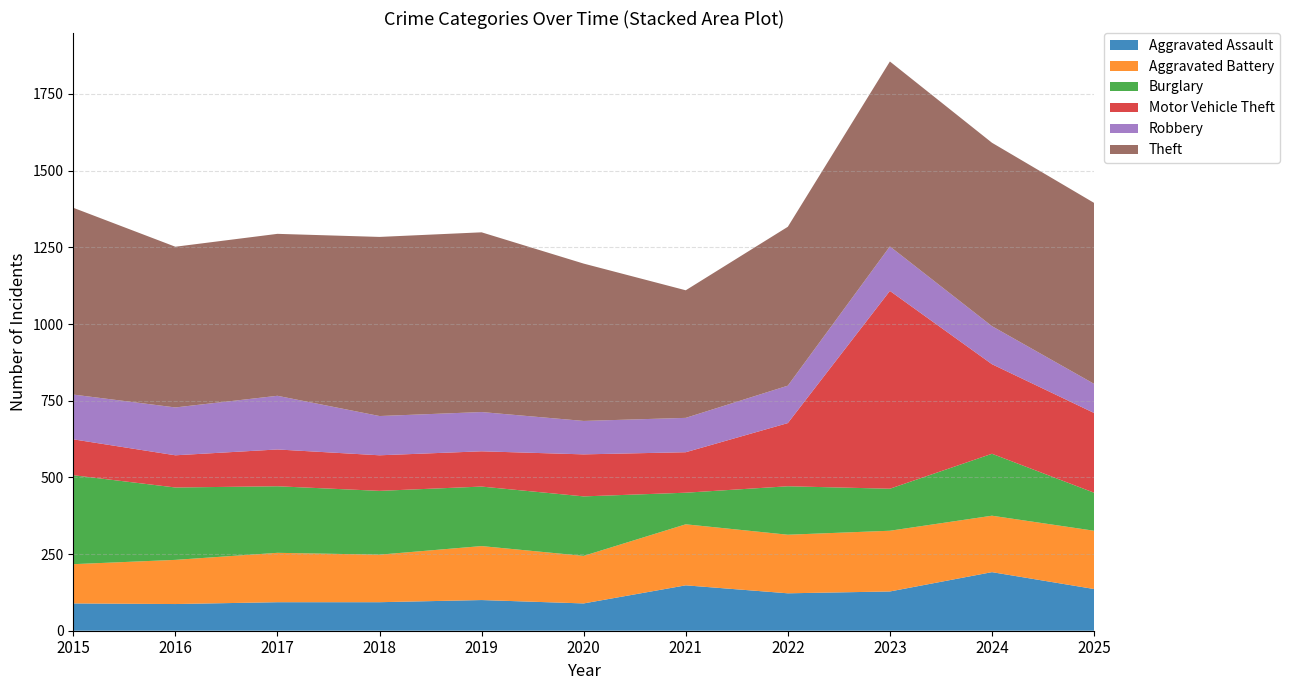

Reading left to right, extract all data points from this chart.

Aggravated Assault: 89	87	93	93	100	89	148	122	128	191	136
Aggravated Battery: 128	144	161	155	176	155	199	191	198	184	190
Burglary: 290	236	217	208	194	194	103	158	137	202	124
Motor Vehicle Theft: 117	105	120	116	115	137	132	206	645	292	260
Robbery: 146	156	175	128	128	109	112	122	145	124	95
Theft: 609	524	528	584	586	513	416	518	603	598	590